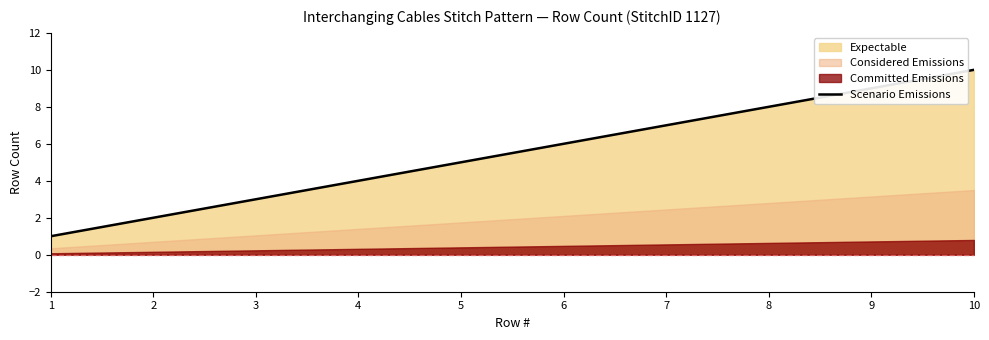

The chart shows a value of 10 at 10. True or false?

True